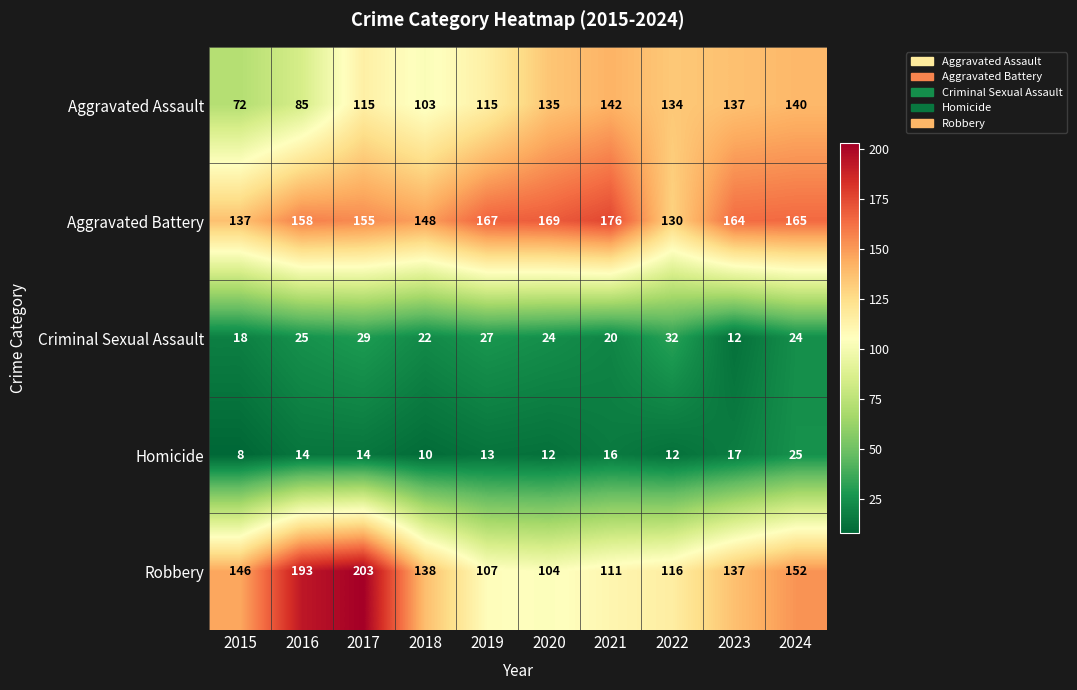

Which category has the lowest value across all series?

2015